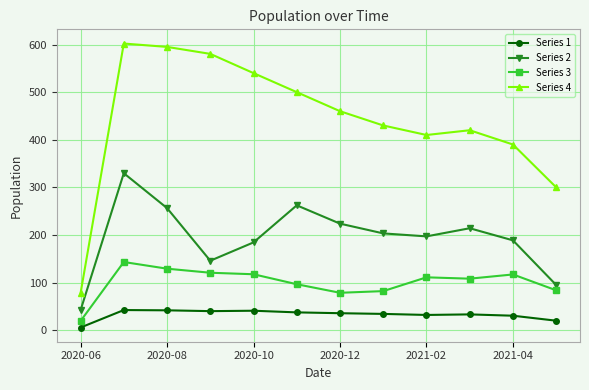

How many data points does each series have?

12